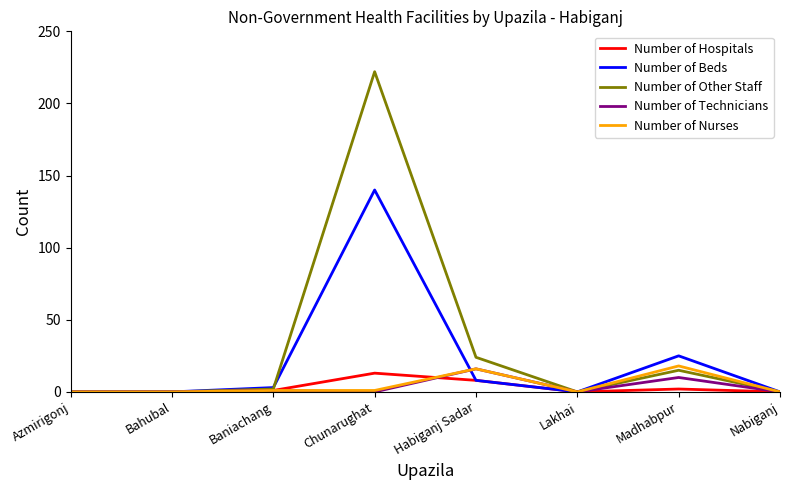

True or false: Number of Beds and Number of Other Staff intersect in this chart.

True